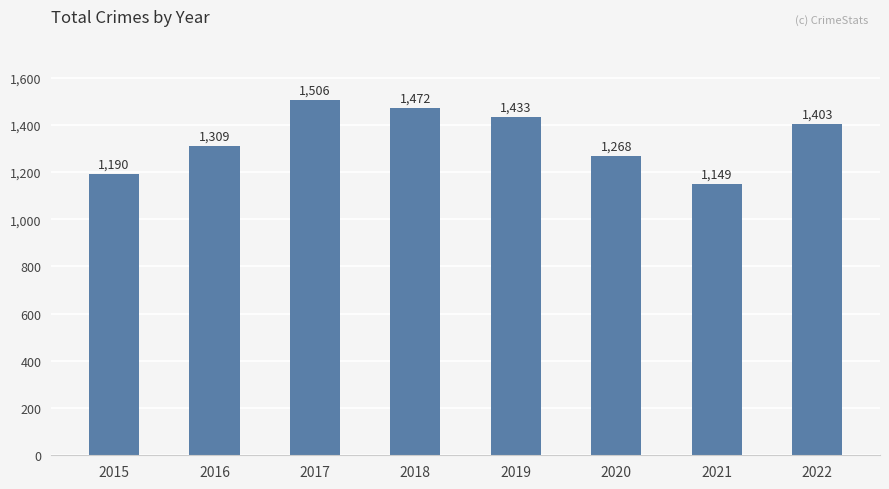

What is the difference between the second highest and second lowest values?

282